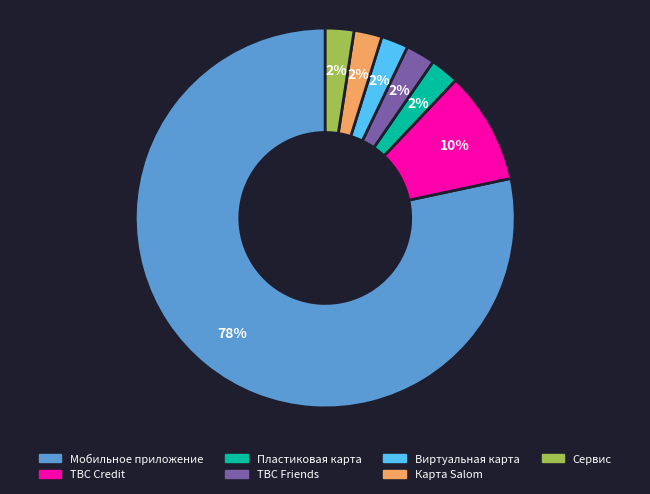

What is the largest slice in the pie chart?

Мобильное приложение